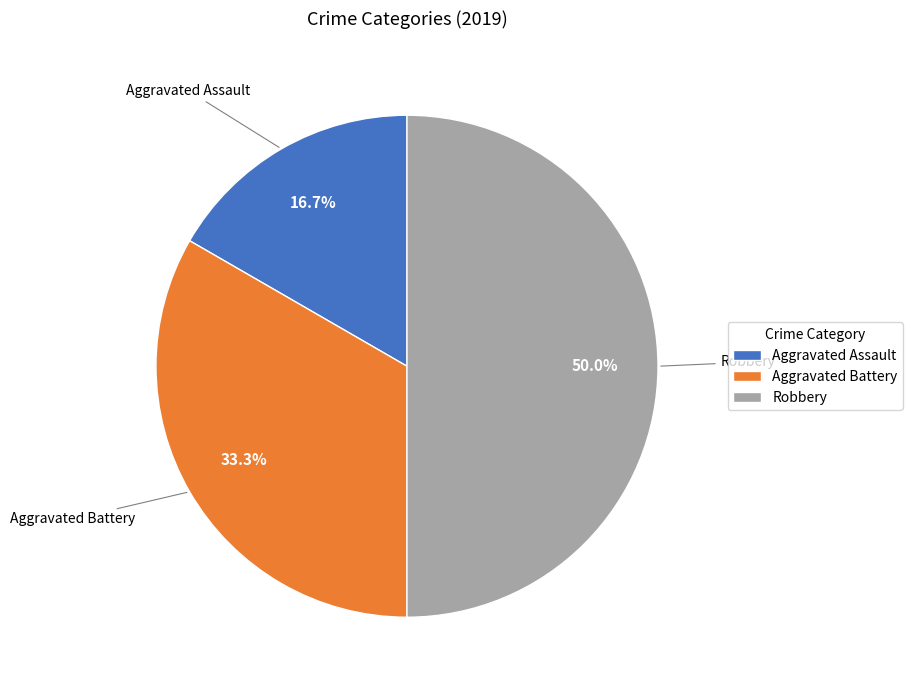

How many segments does this pie chart have?

3